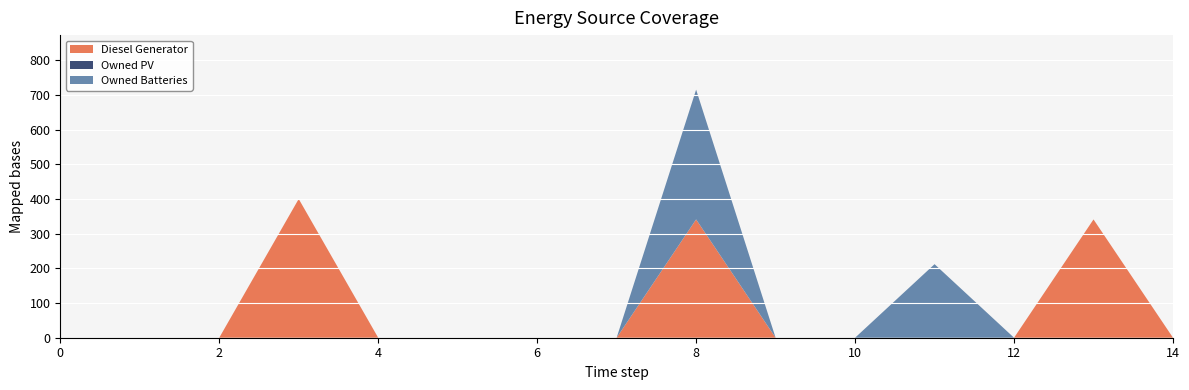

Reading left to right, extract all data points from this chart.

Diesel Generator: 0=0	1=0	2=0	3=400	4=0	5=0	6=0	7=0	8=341	9=0	10=0	11=0	12=0	13=341	14=0
Owned PV: 0=0	1=0	2=0	3=0	4=0	5=0	6=0	7=0	8=0	9=0	10=0	11=0	12=0	13=0	14=0
Owned Batteries: 0=0	1=0	2=0	3=0	4=0	5=0	6=0	7=0	8=374	9=0	10=0	11=212	12=0	13=0	14=0